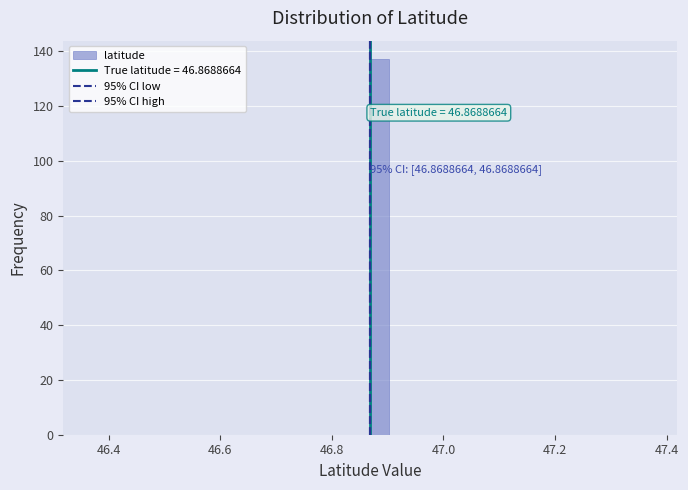

Read against the x-axis, roughly where is the centre of the tallest bar?

46.88